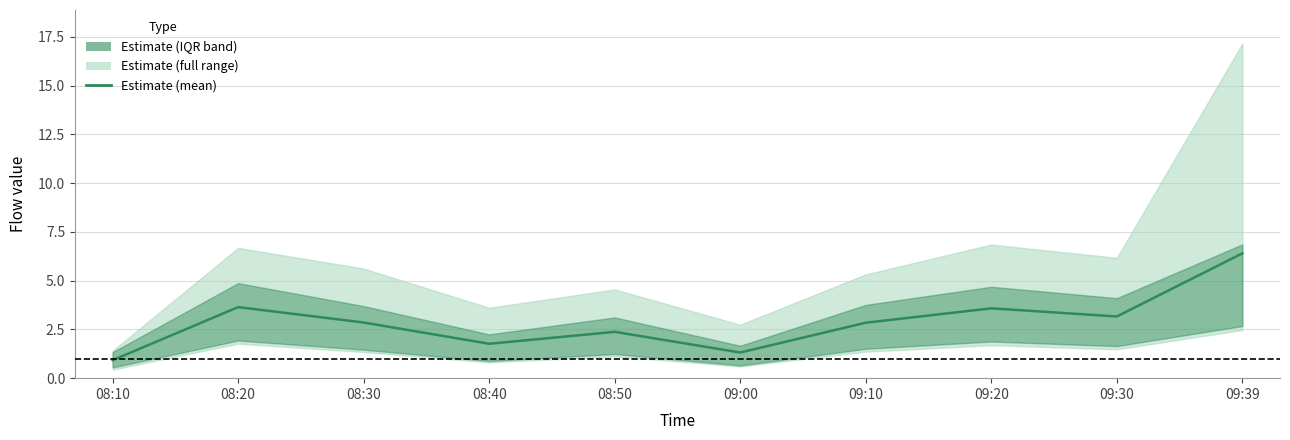

Which has a higher value, 08:20 or 09:30?

08:20